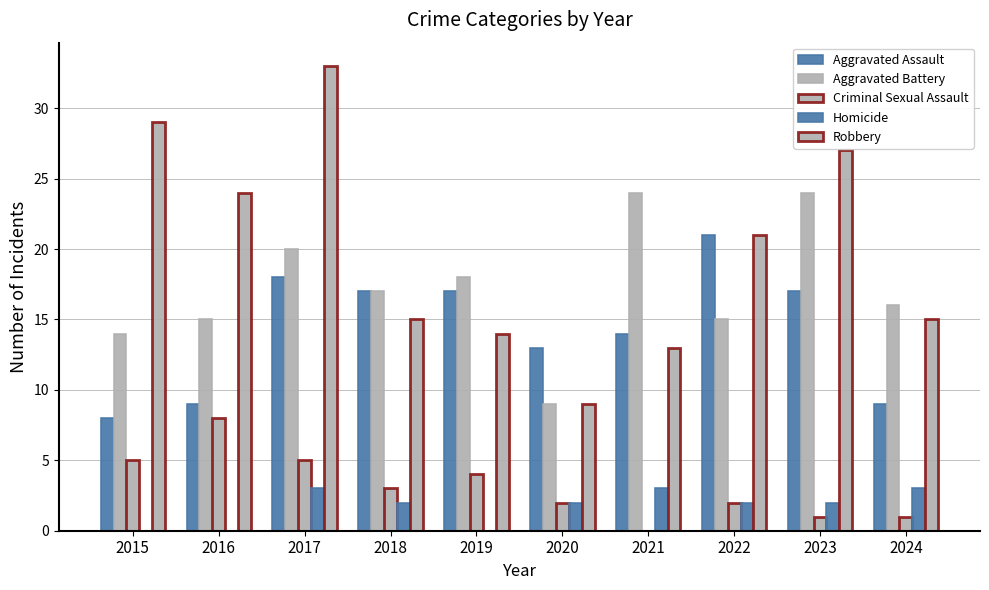

What is the highest value of the Criminal Sexual Assault series?

8